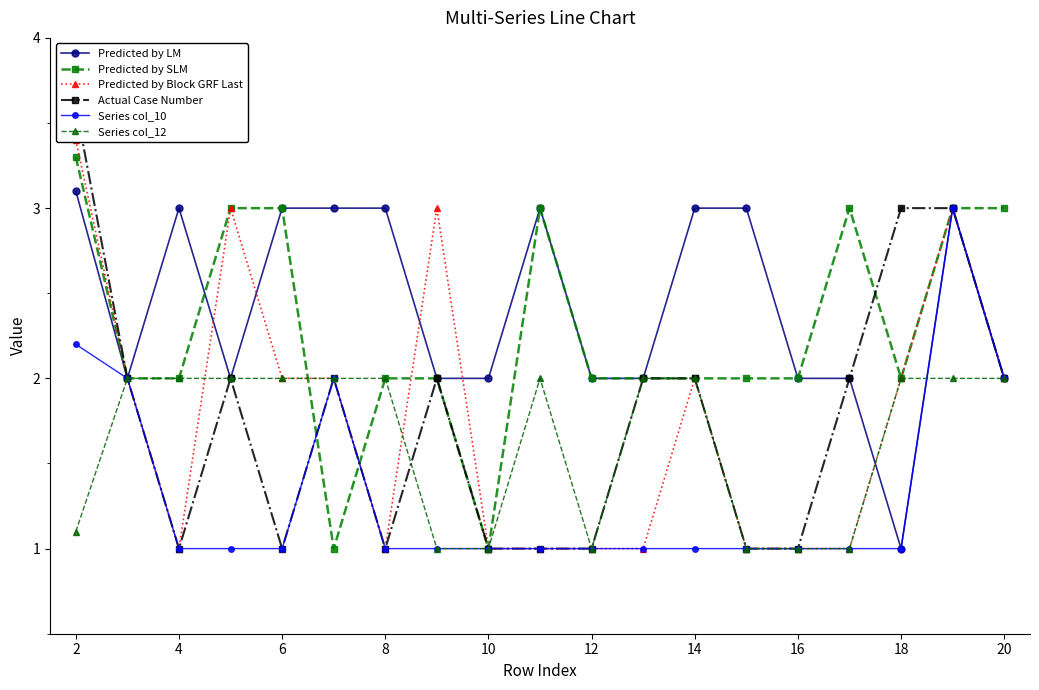

Is the value of Series col_12 at 18 greater than the value of Series col_10 at 16?

Yes